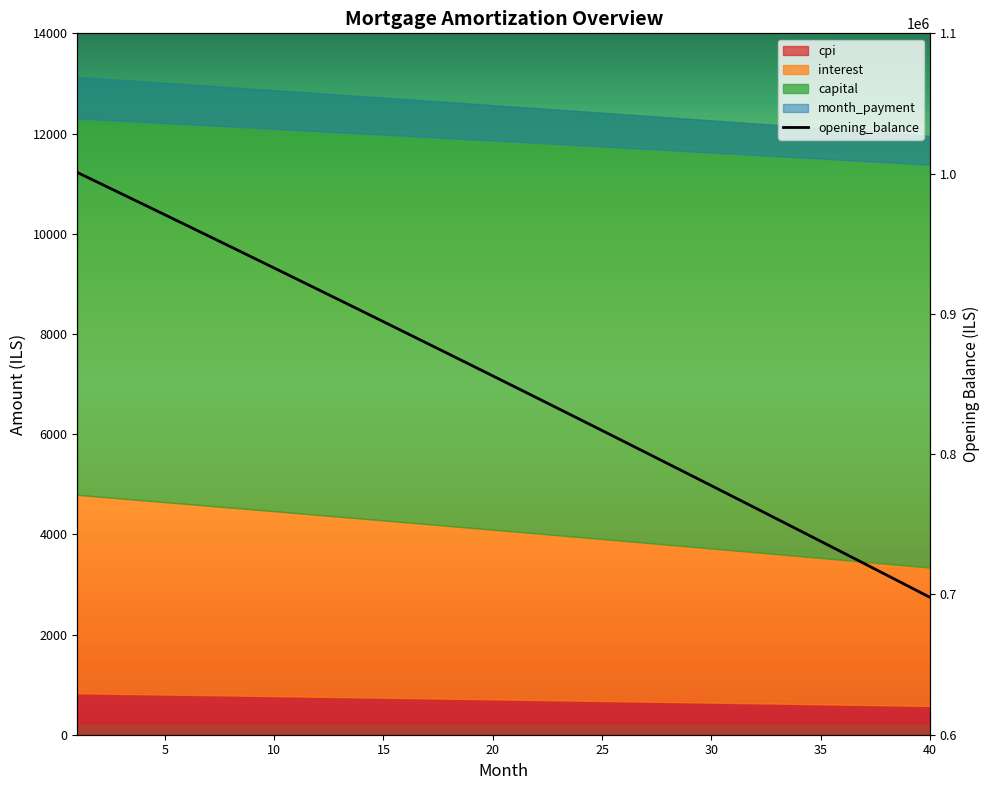

True or false: the data has more than 1 interior local peaks.

False